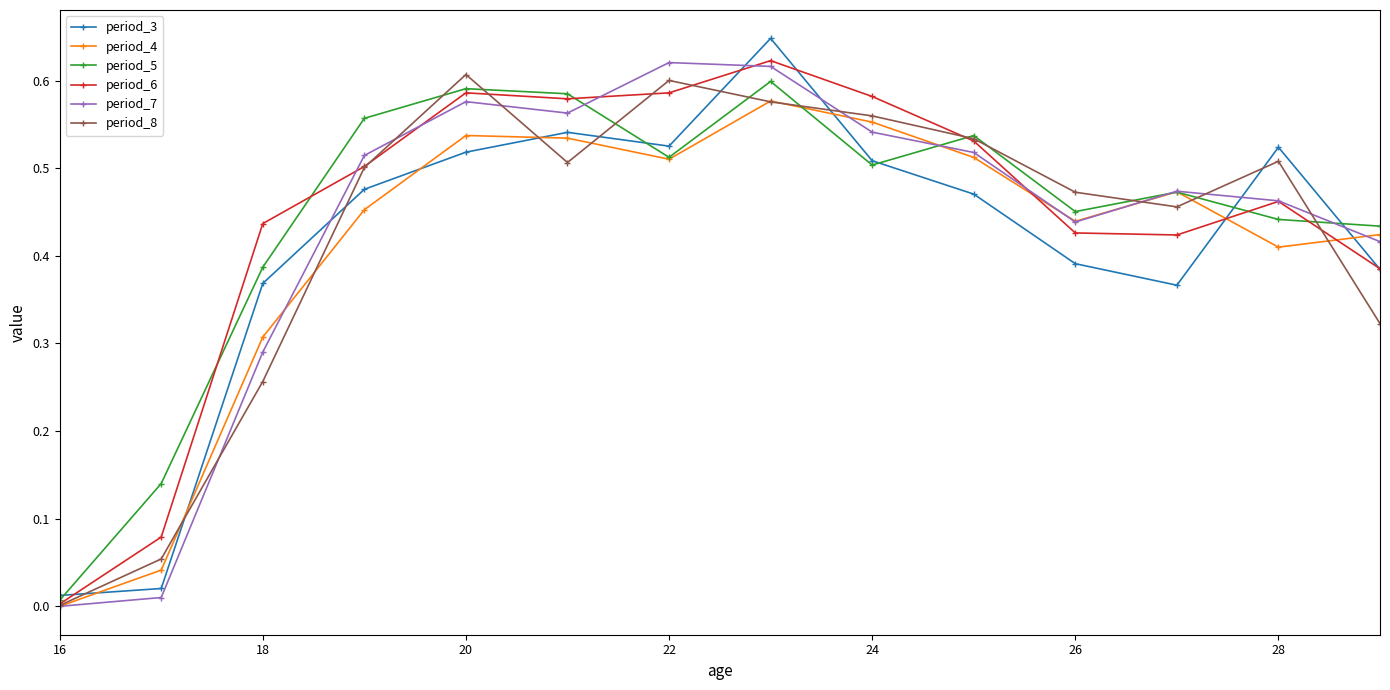

True or false: period_4 has more than 0 points higher than both neighbors.

True